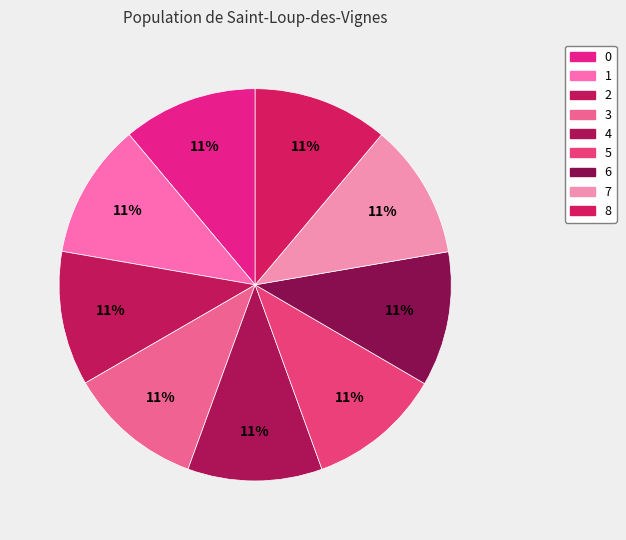

Does any single category account for the majority?

No